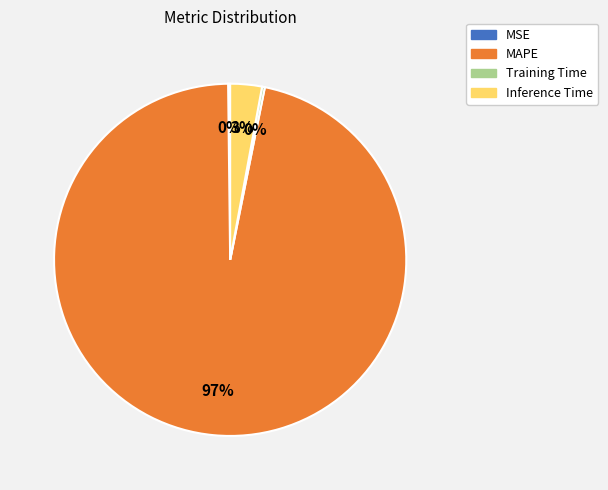

True or false: Inference Time accounts for 3% of the total.

True